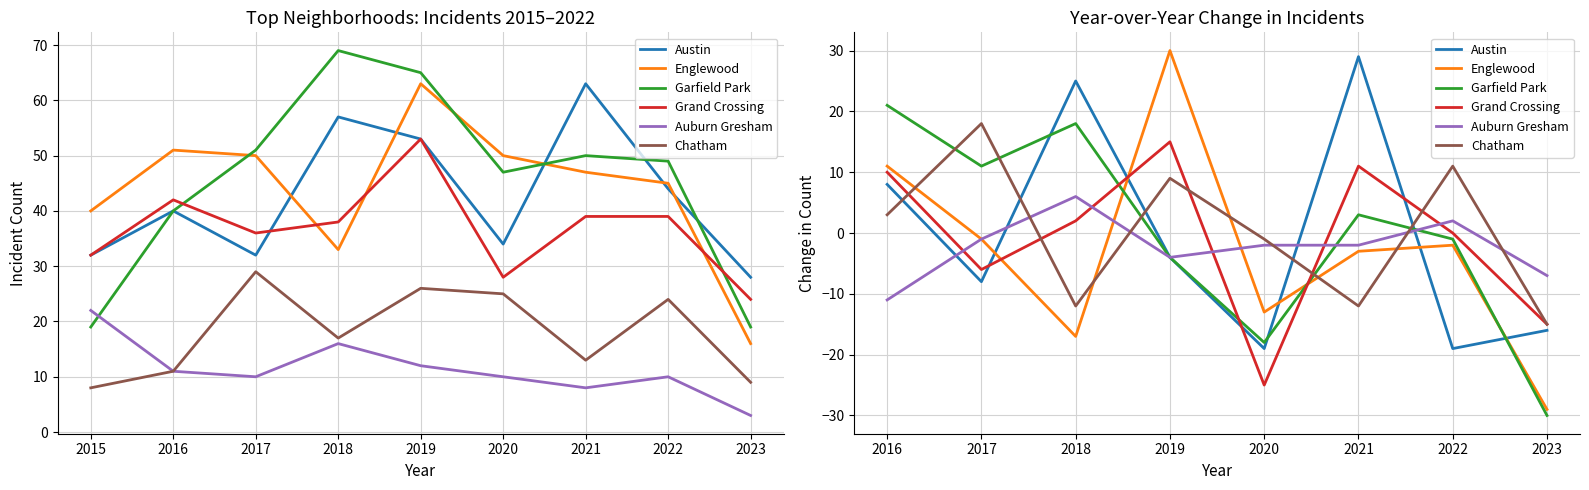

True or false: Grand Crossing has a value of 18 at 2016.

False